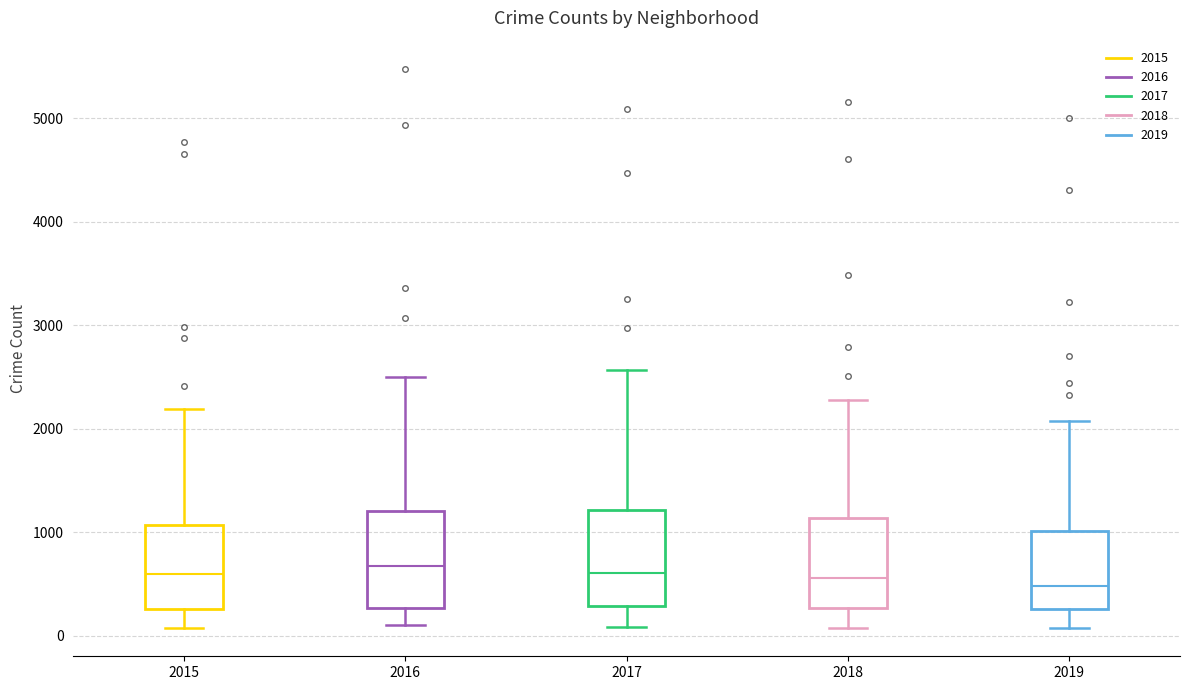

Reading left to right, read every box against the y-axis: the position of its median line, the range the box covers, and the ends of its whiskers. The values are not printed on the chart, so give them approximately, as read against the axis.

2015: median 600, box 300 to 1100, whiskers 100 to 2200
2016: median 700, box 300 to 1200, whiskers 100 to 2500
2017: median 600, box 300 to 1200, whiskers 100 to 2600
2018: median 600, box 300 to 1100, whiskers 100 to 2300
2019: median 500, box 300 to 1000, whiskers 100 to 2100